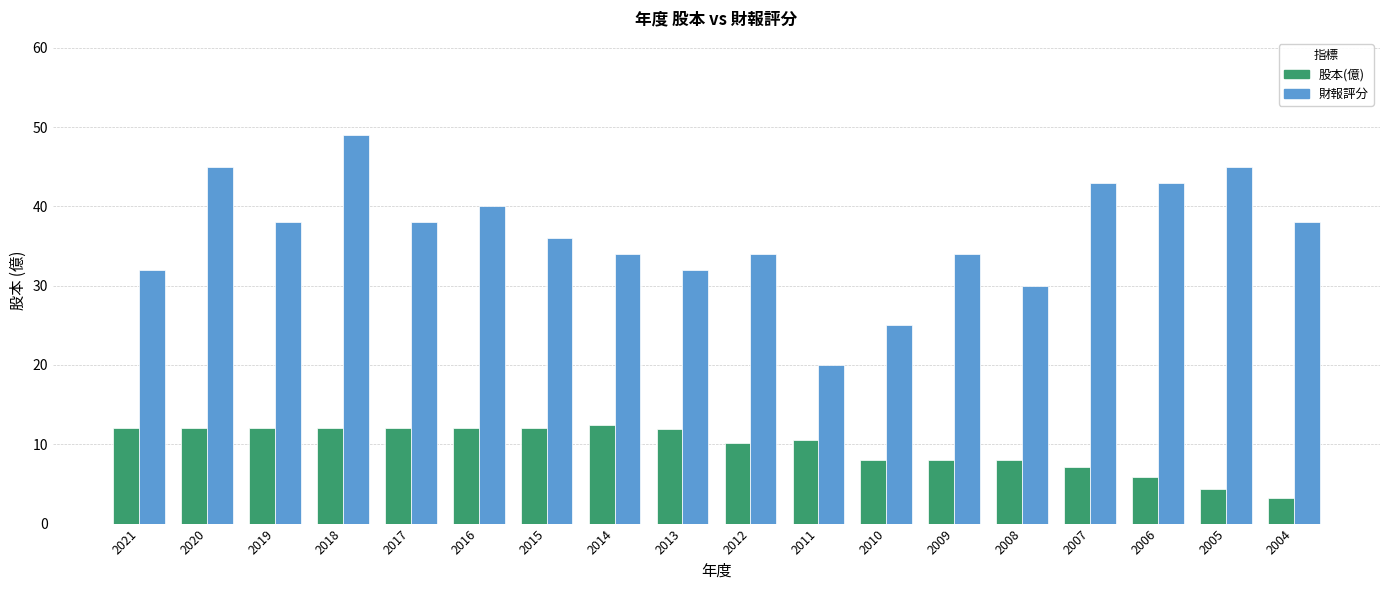

How many data points does each series have?

18